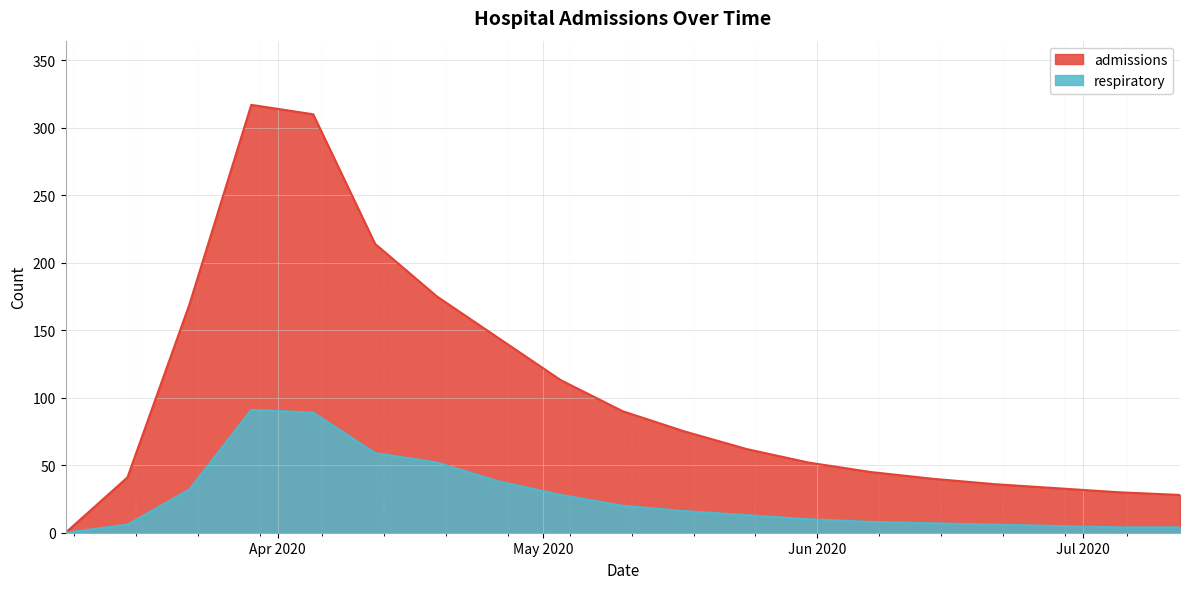

The admissions series shows 316 at 2020-04-12. True or false?

False